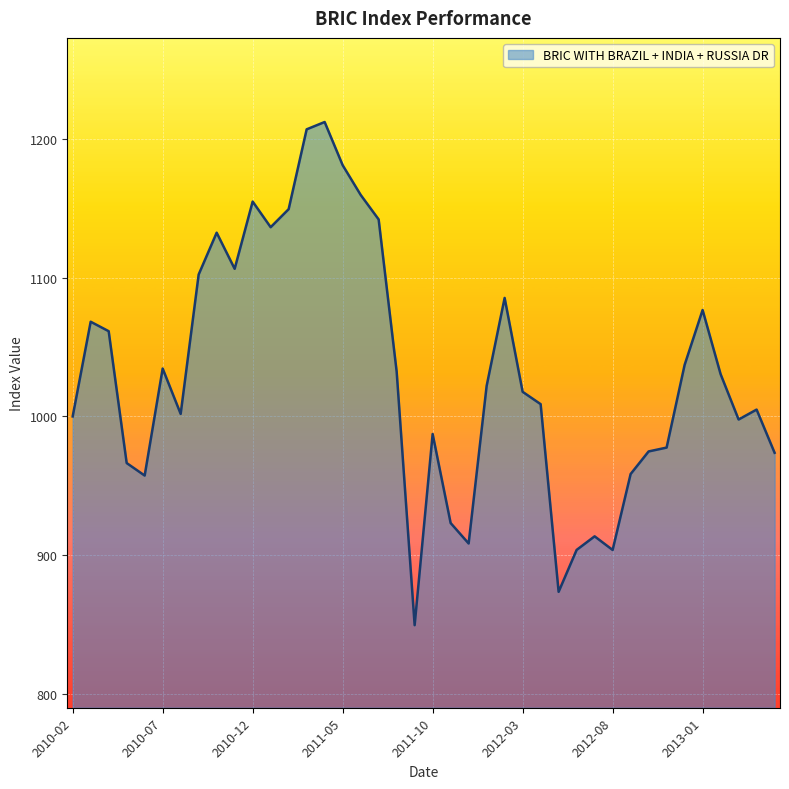

What is the greatest value displayed?

1212.1